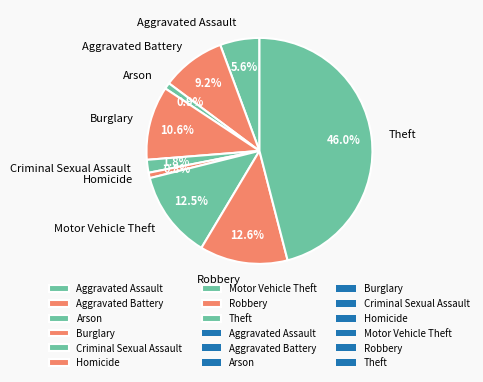

What is the ratio of the value at Motor Vehicle Theft to the value at Theft?

0.3